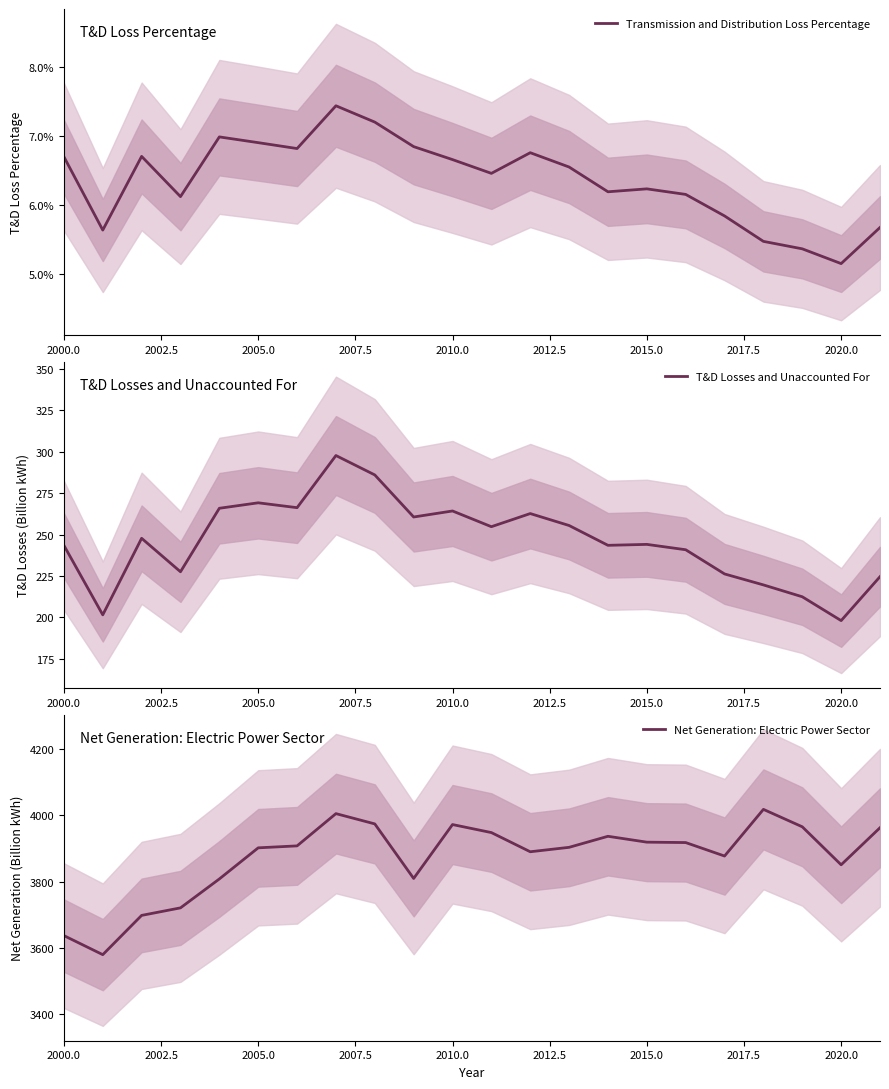

True or false: Net Generation: Electric Power Sector and Transmission and Distribution Loss Percentage cross at least once.

False